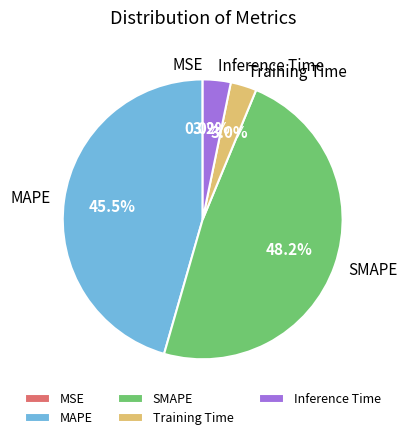

What portion of the pie excludes MAPE?

54.5%